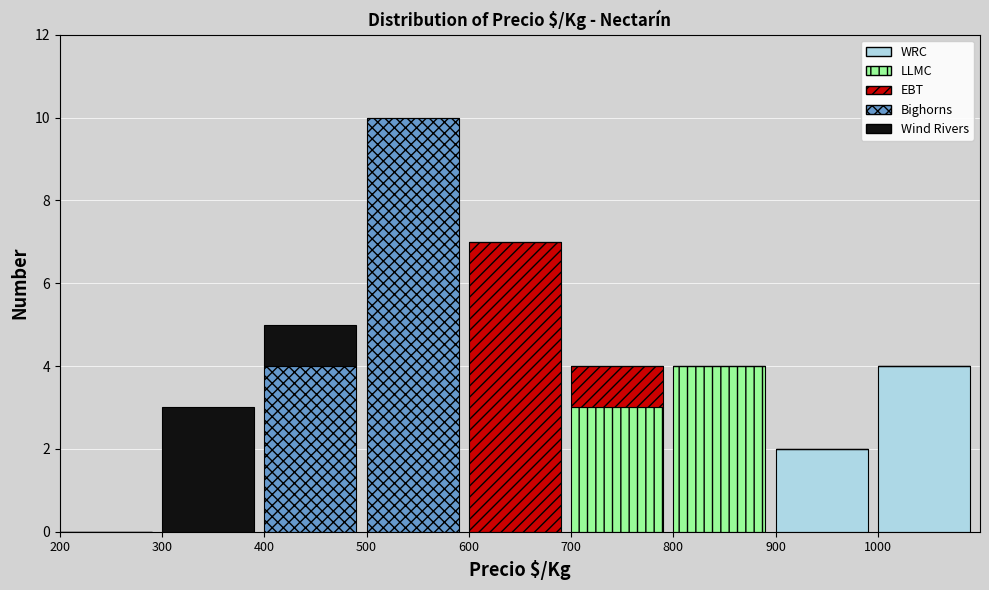

True or false: WRC has a value of 3 at 900.

False